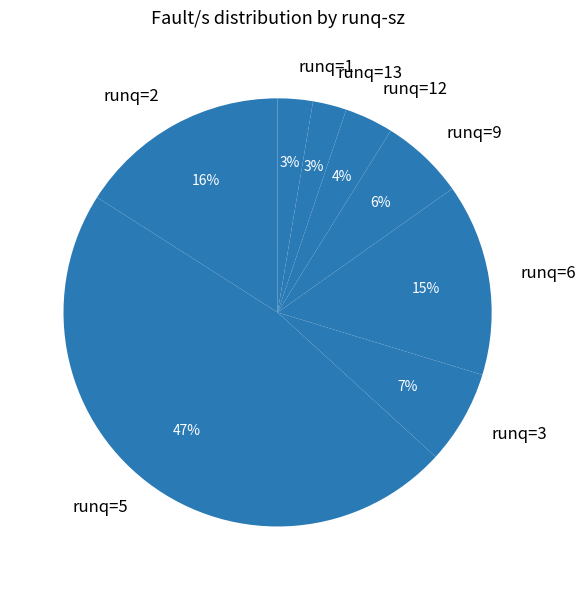

True or false: runq=3 accounts for 7% of the total.

True